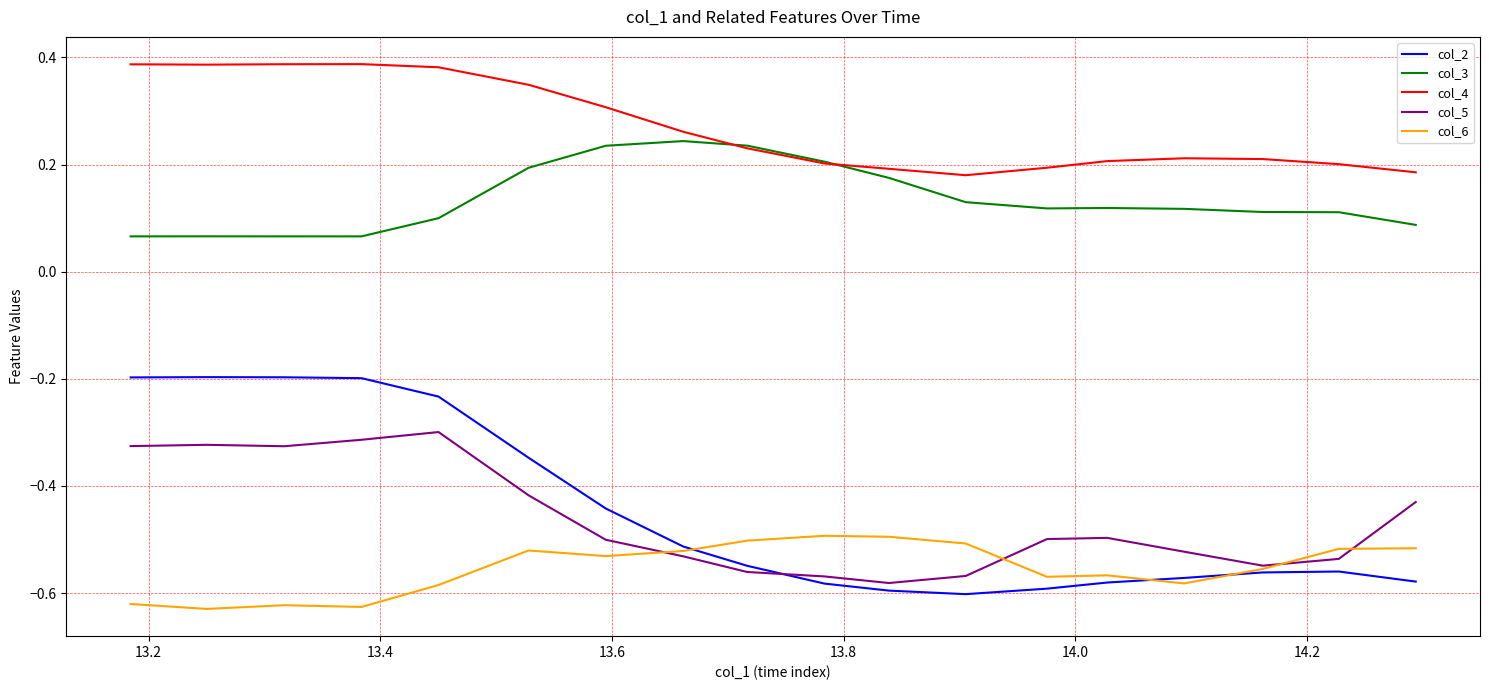

Rank the series by their maximum value, from lowest to highest.

col_6, col_5, col_2, col_3, col_4